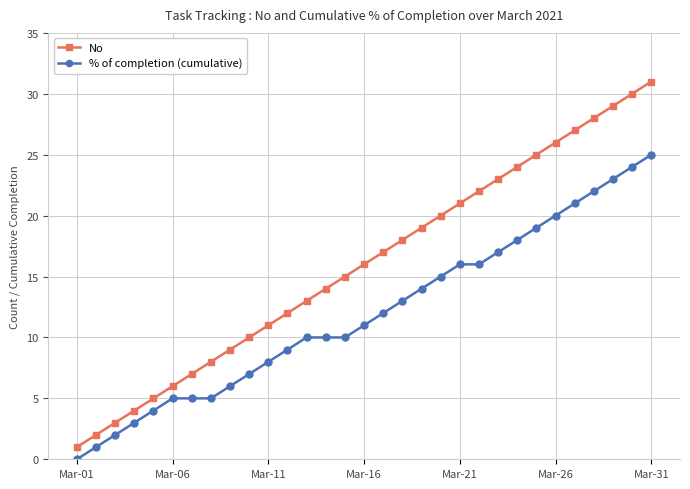

Rank the series by their maximum value, from highest to lowest.

No, % of completion (cumulative)